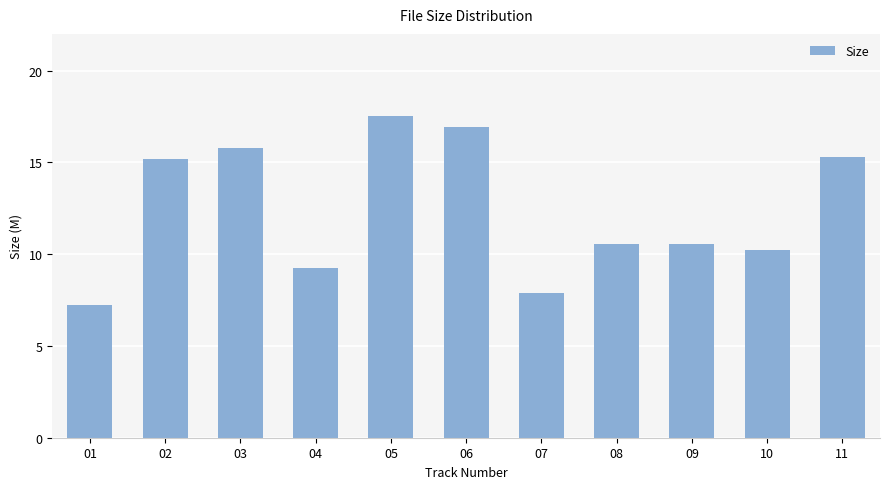

True or false: the data shows 15.8 at 03.

True